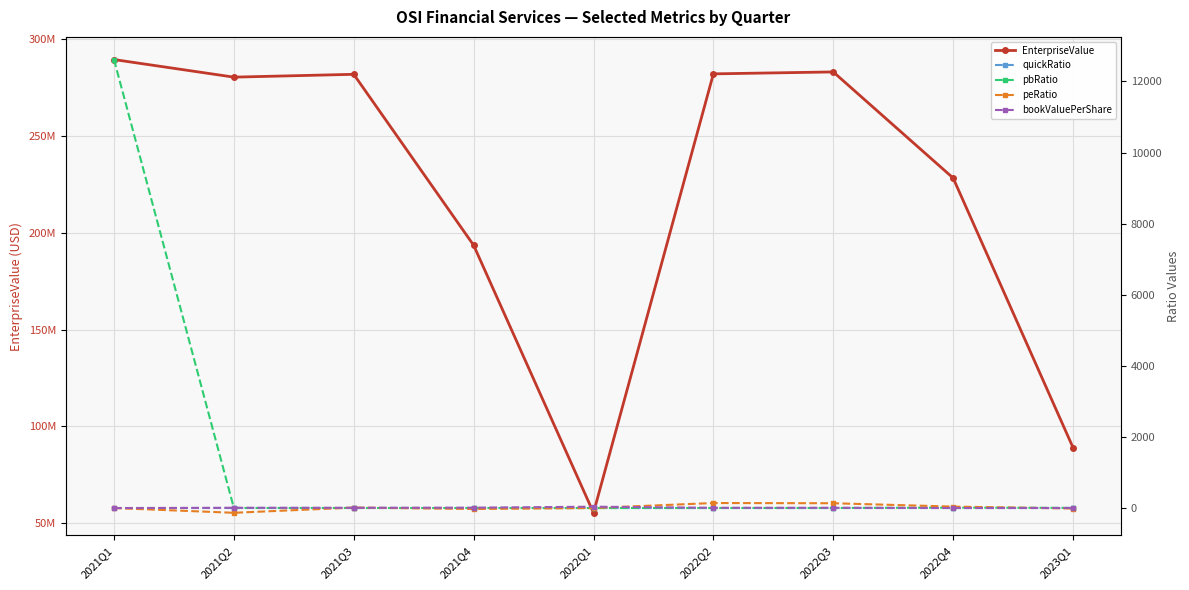

Where does the EnterpriseValue series first go above 280211494?

2021Q1